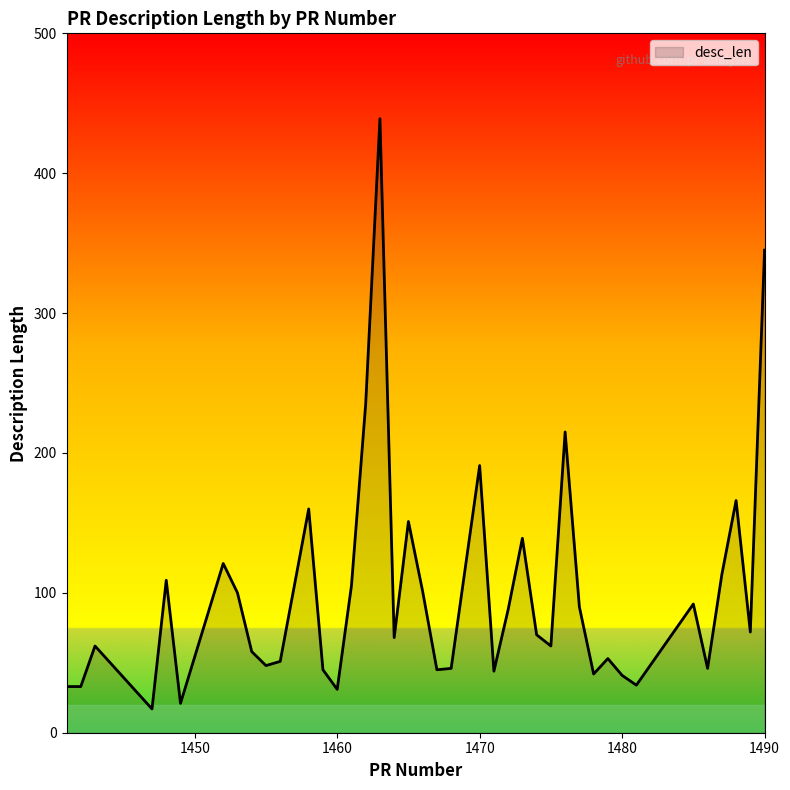

What is the maximum value shown in the chart?

439